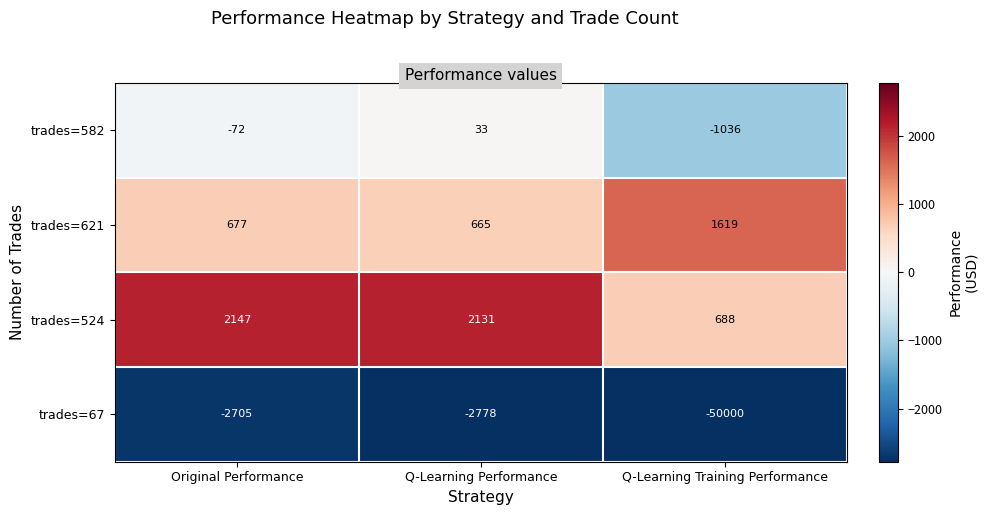

What is the difference between the maximum and minimum values in the trades=582 series?

1069